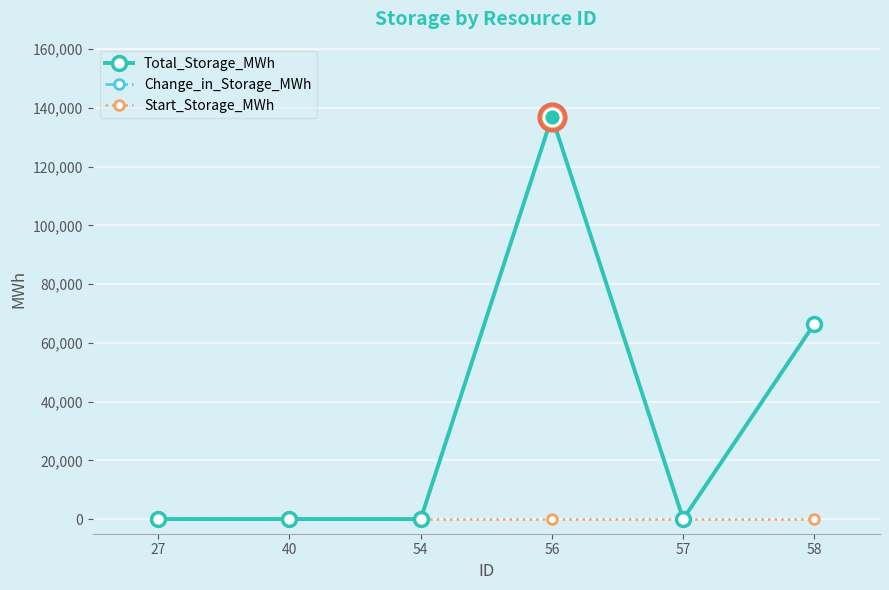

At how many categories does at least one series exceed 73954?

1